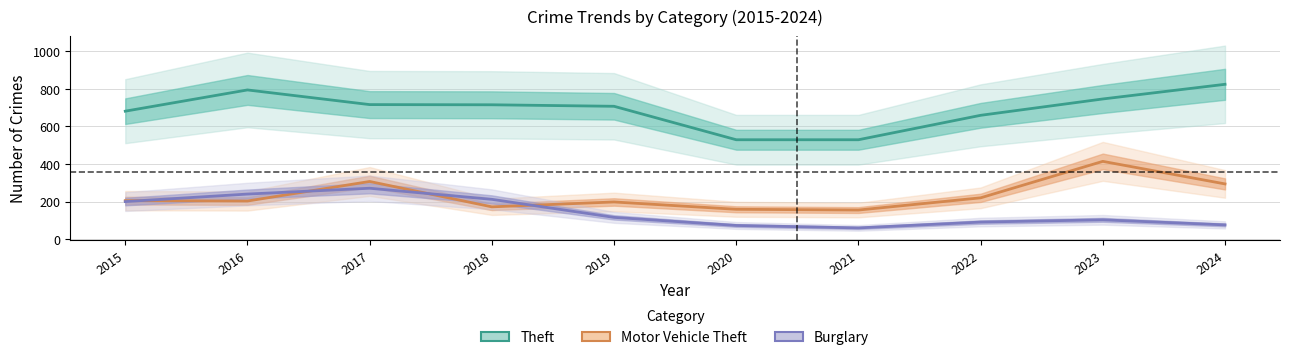

Where is Motor Vehicle Theft nearest to the value 284?

2024